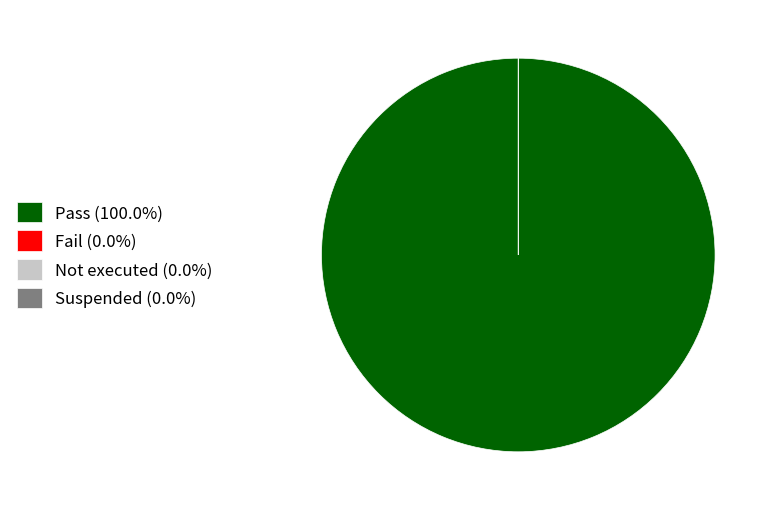

What is the total percentage of Fail and Pass?

100.0%